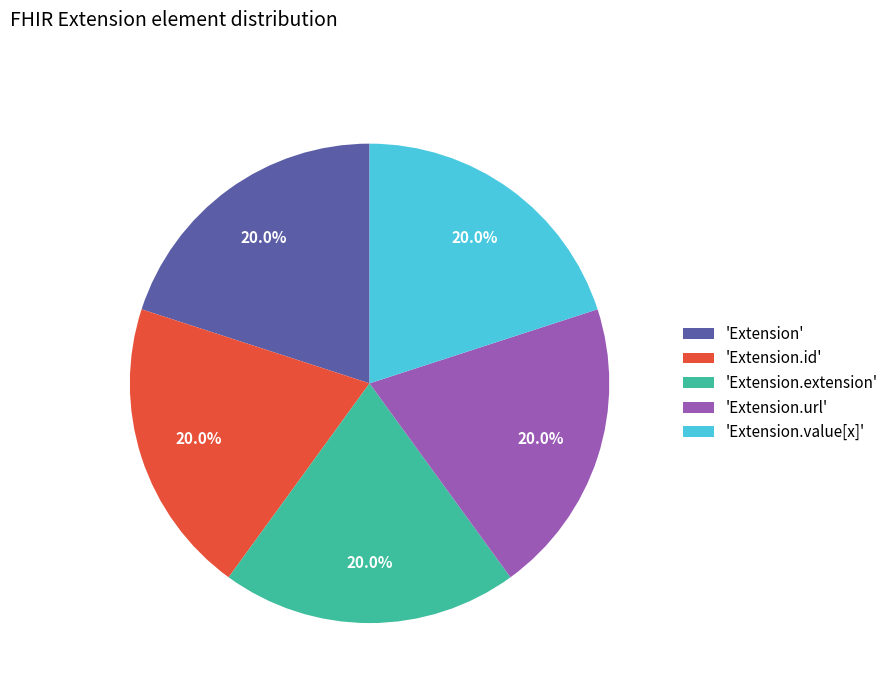

What is the total percentage of 'Extension.extension' and 'Extension.value[x]'?

40.0%